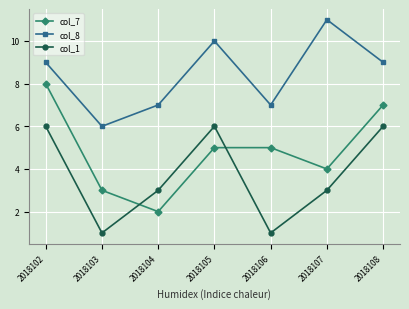

Which category has the lowest value in the col_8 series?

2018103